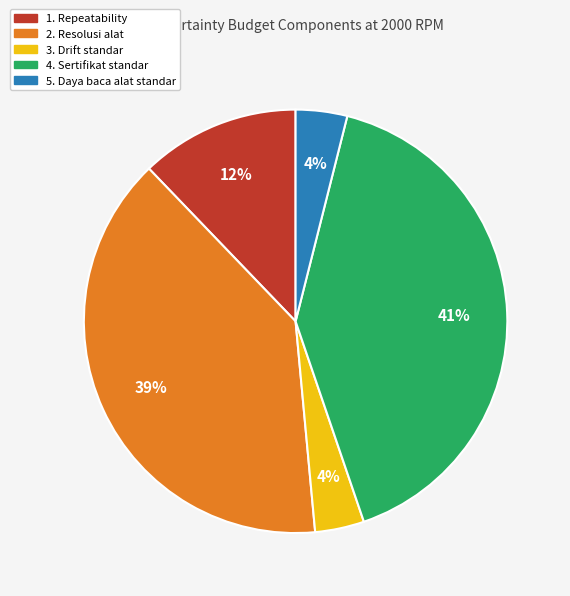

Between 2. Resolusi alat and 5. Daya baca alat standar, which is larger?

2. Resolusi alat